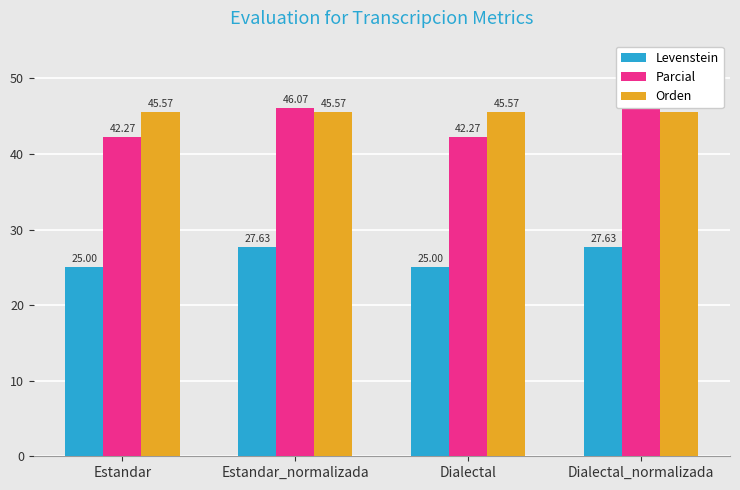

How many bars are there in each group?

3